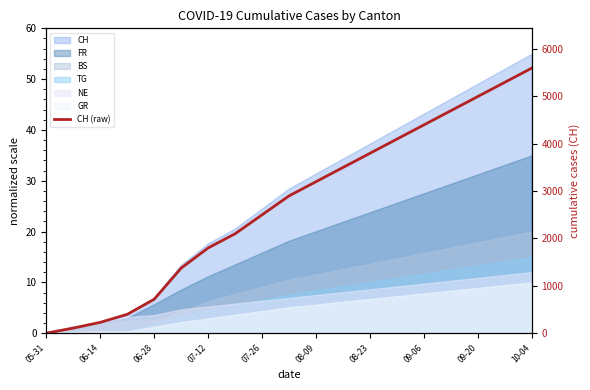

What is the difference between the second highest and minimum values?

5300